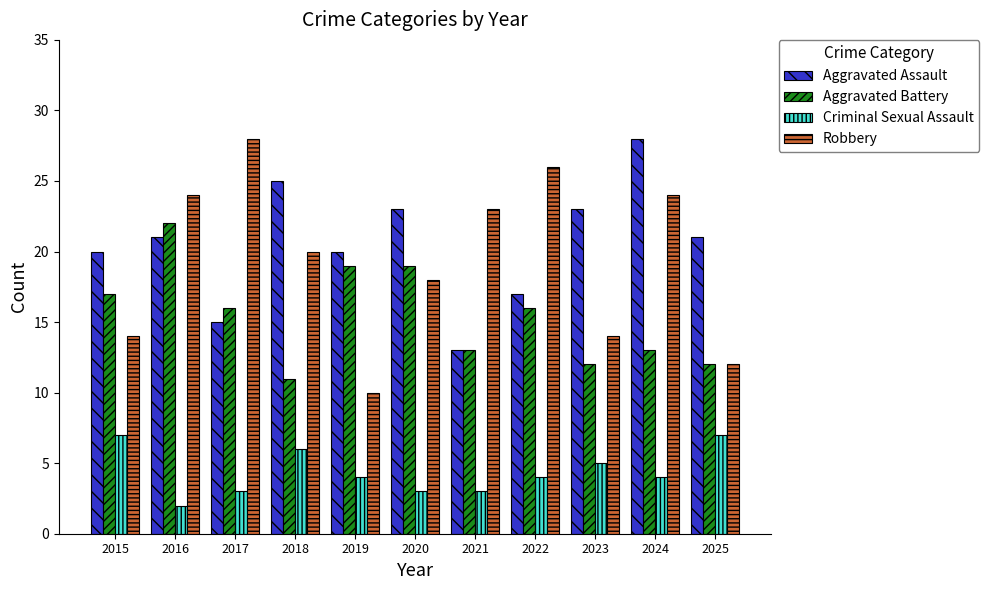

What is the difference between the maximum and minimum values in the Aggravated Assault series?

15